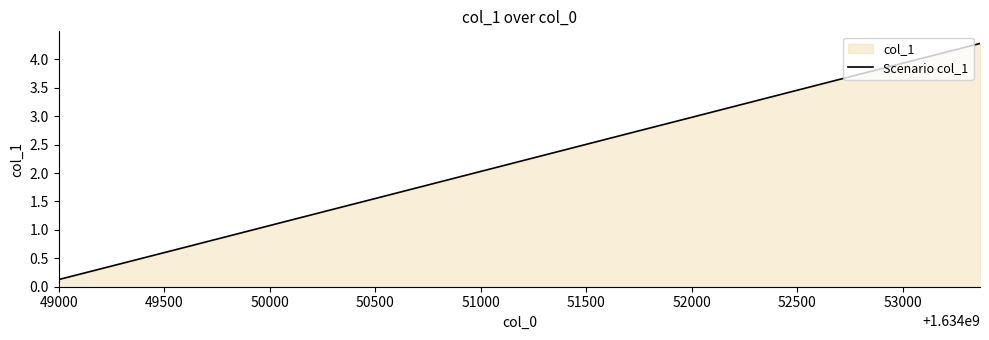

What is the greatest value displayed?

4.3